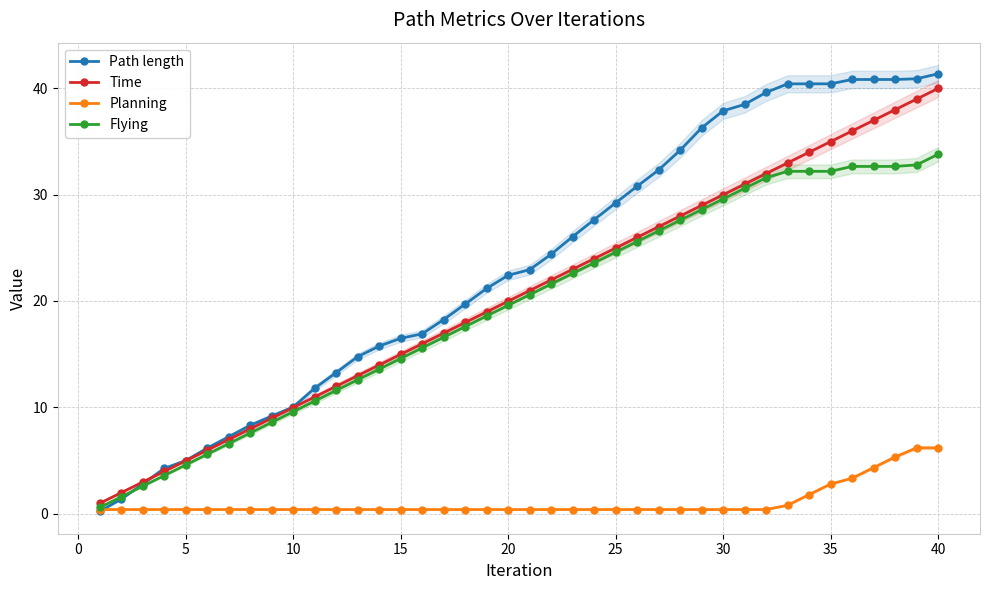

The value of Planning at 35 is 2.8. True or false?

True